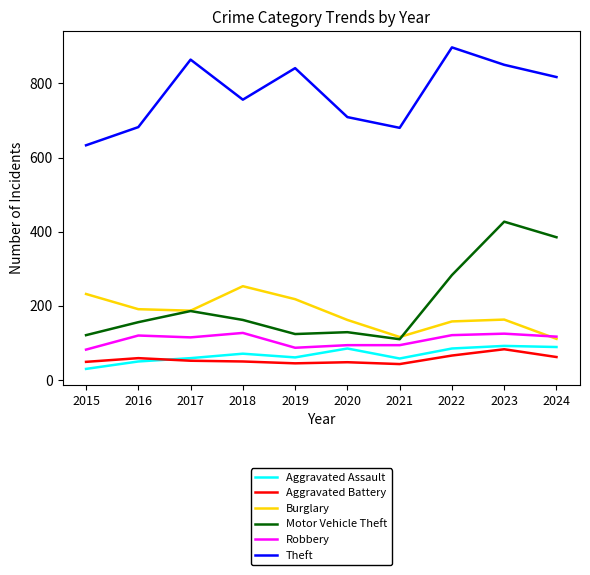

What is the difference between the highest and lowest values at 2022?

831